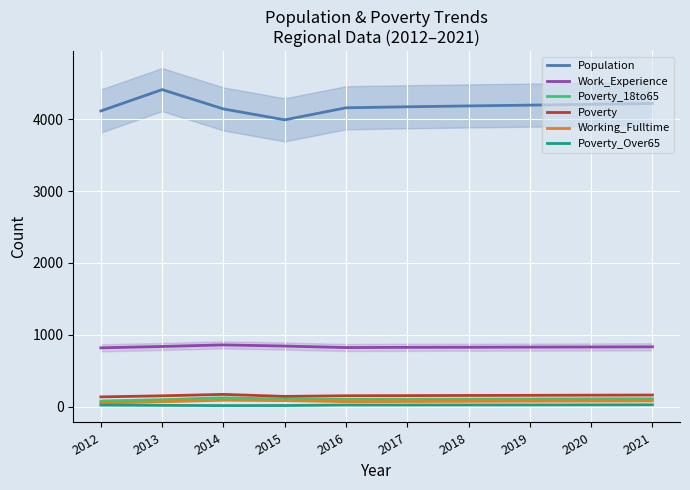

How many interior local valleys does the Working_Fulltime series have?

1